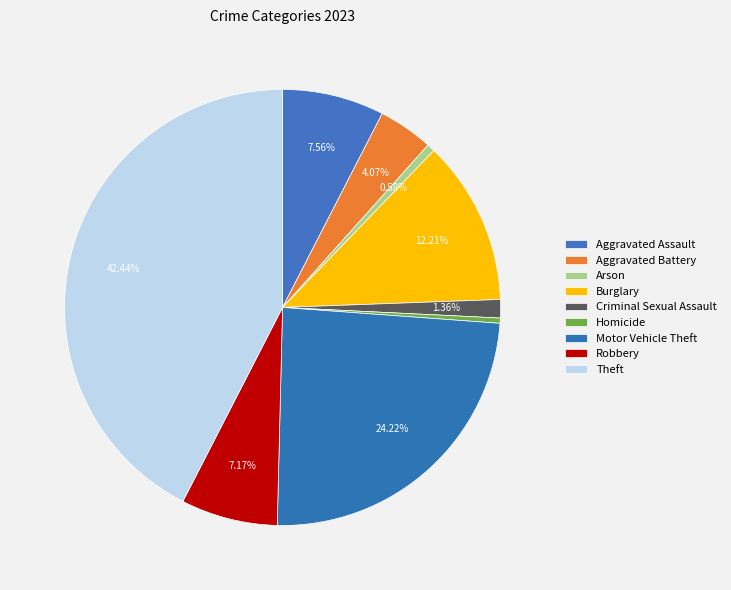

To the nearest percent, what percentage of the pie is Theft?

42%